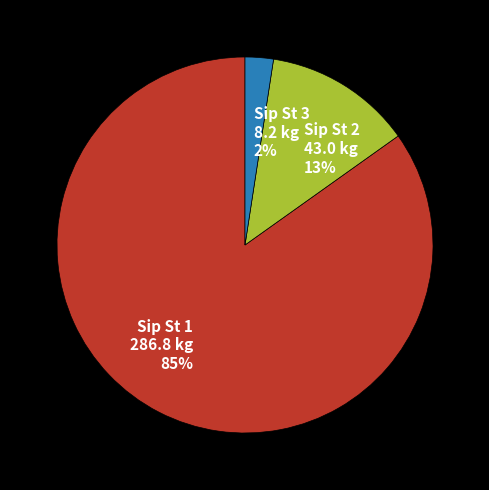

The Sip St 2 43.0 kg 13% slice represents 7% of the pie. True or false?

False